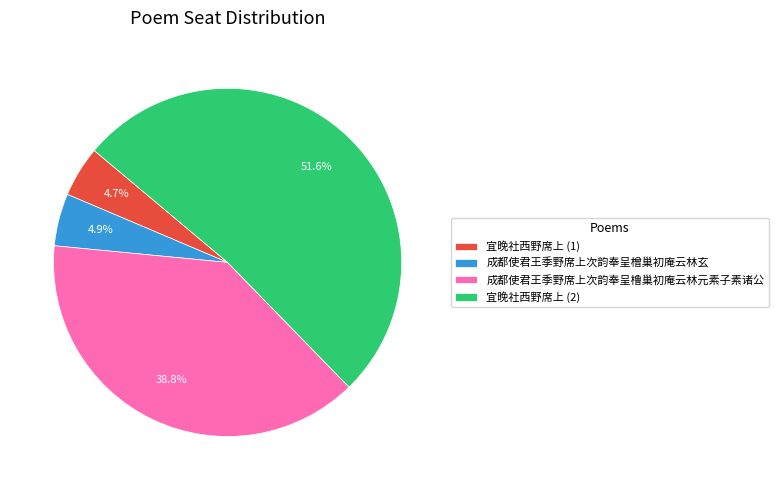

What percentage is the 成都使君王季野席上次韵奉呈橹巢初庵云林元素子素诸公 slice, to the nearest percent?

39%